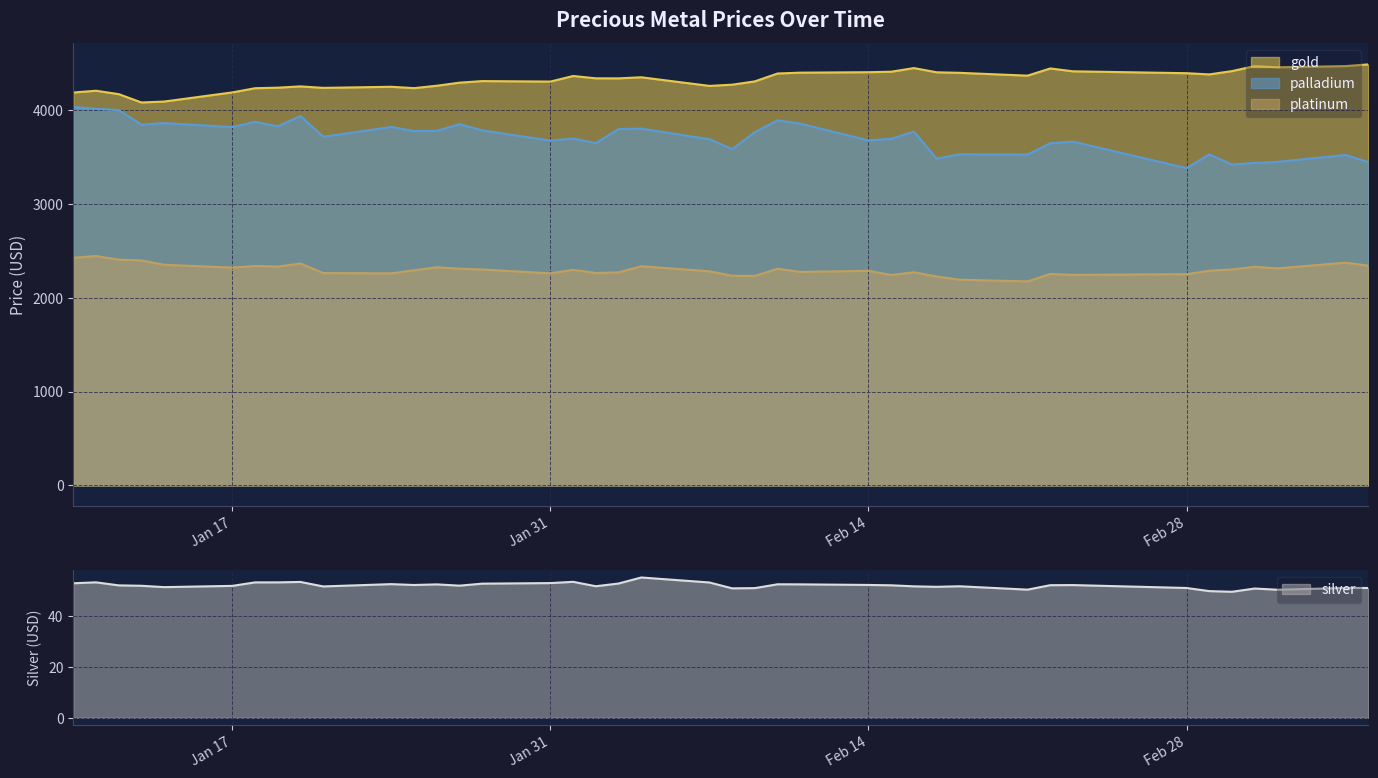

What is the sum of all platinum values?

91961.6